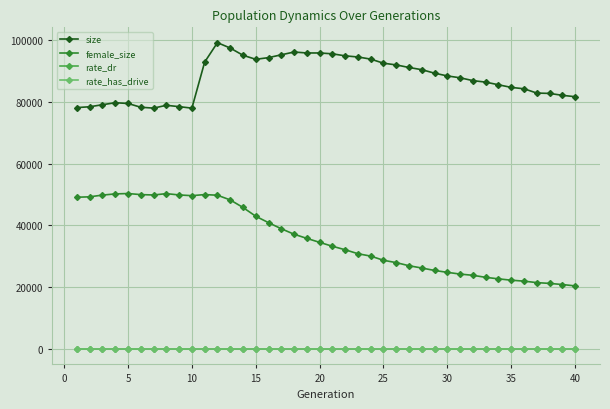

How many rate_dr values are between 0 and 1?

40